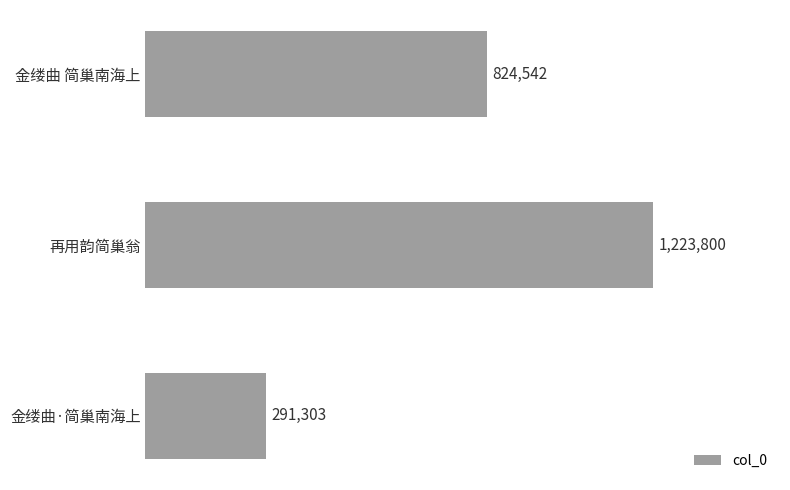

Are the bars horizontal?

Yes